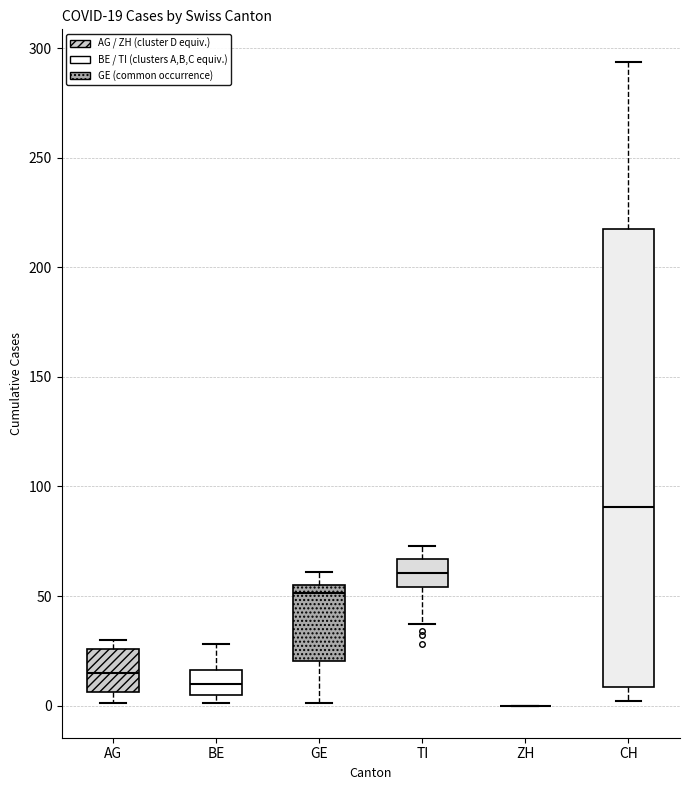

Comparing the boxes themselves (not the whiskers), which one is the tallest?

CH